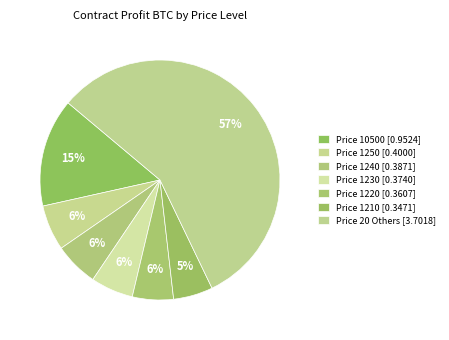

Count the number of slices in the pie.

7